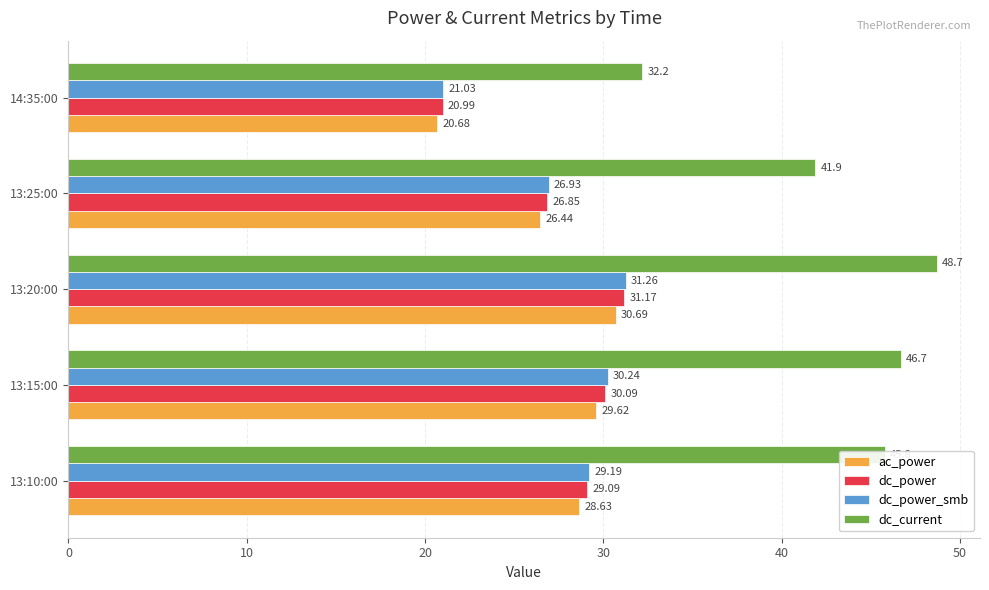

Rank the series at 13:10:00 from highest to lowest value.

dc_current, dc_power_smb, dc_power, ac_power